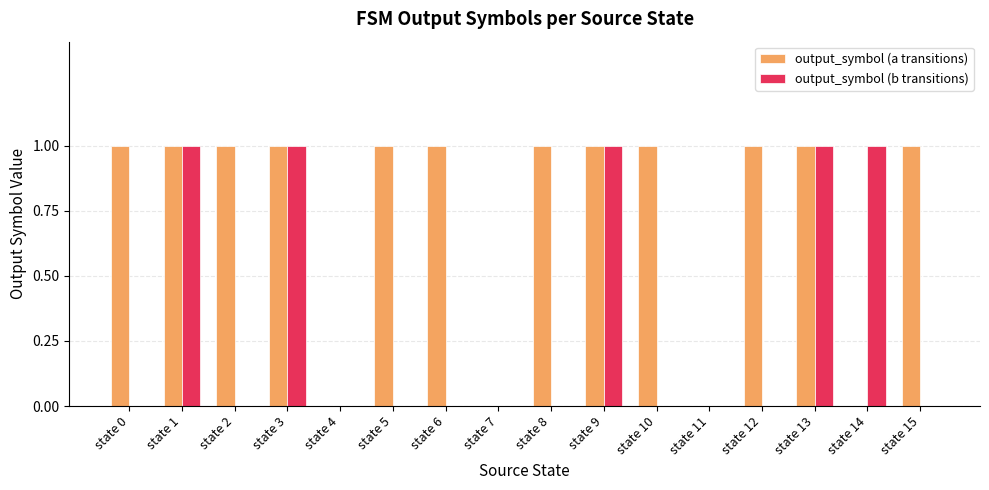

The value of output_symbol (a transitions) at state 12 is 2. True or false?

False